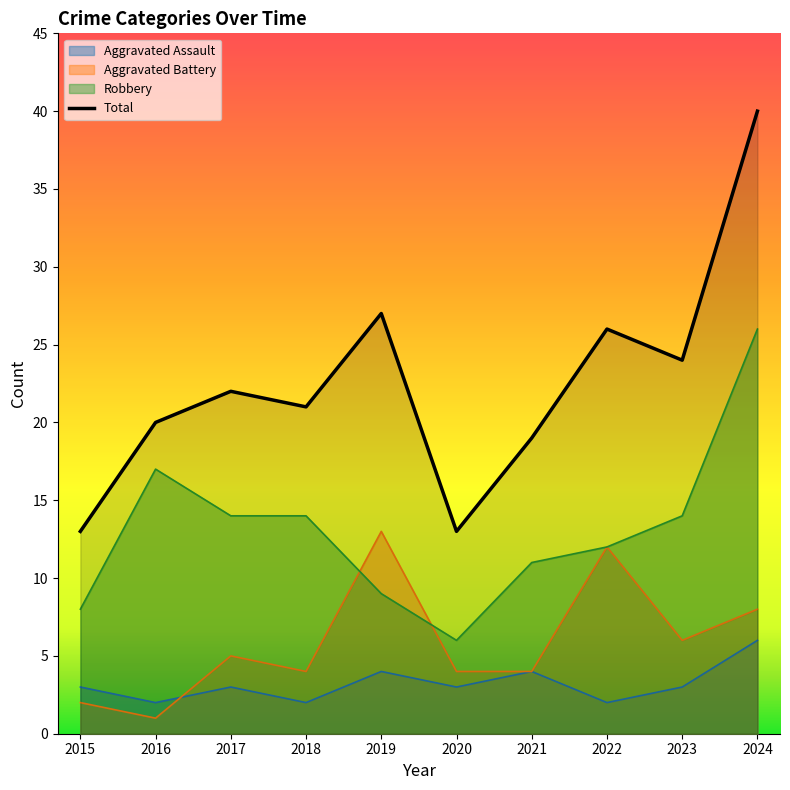

Where is Aggravated Assault nearest to the value 4?

2019